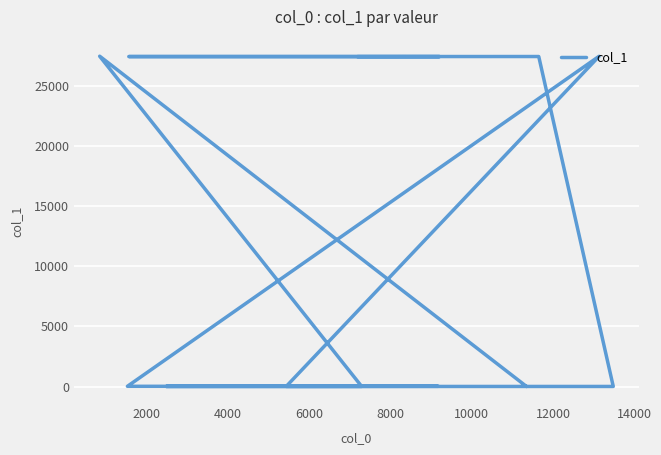

Is this an area chart (filled region under the line)?

No